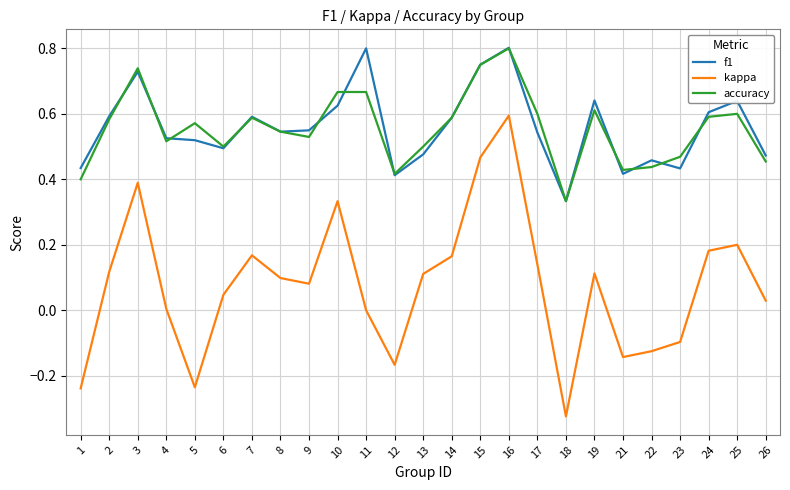

At which category is the sum across all series the highest?

16